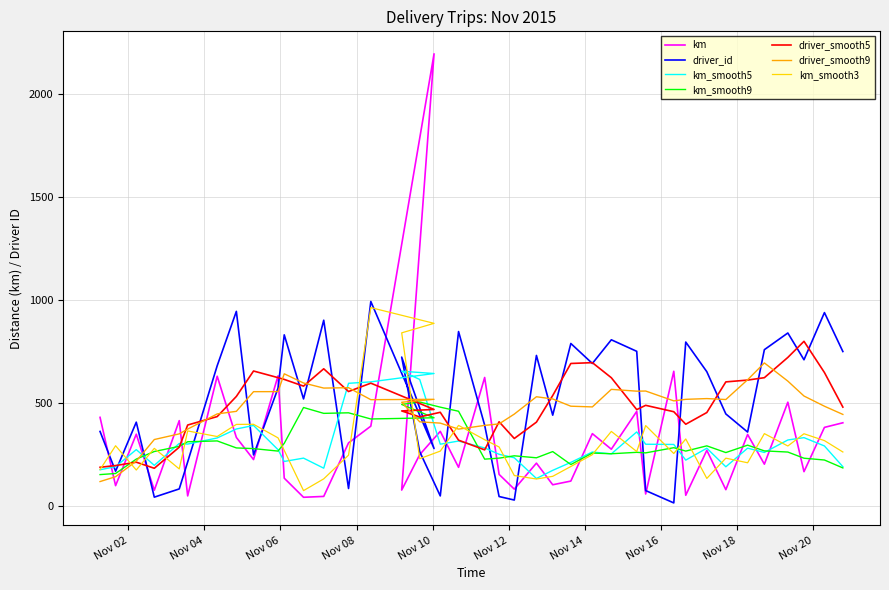

Which series has the largest total across all categories?

driver_id